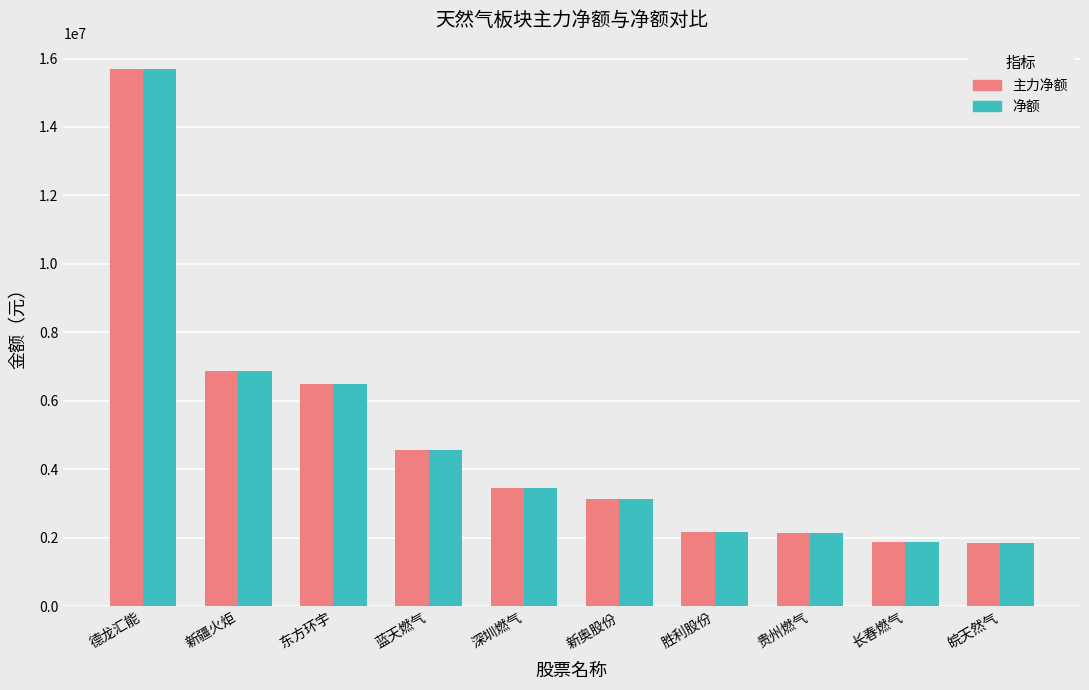

Is the value of 主力净额 at 贵州燃气 greater than the value of 净额 at 新疆火炬?

No